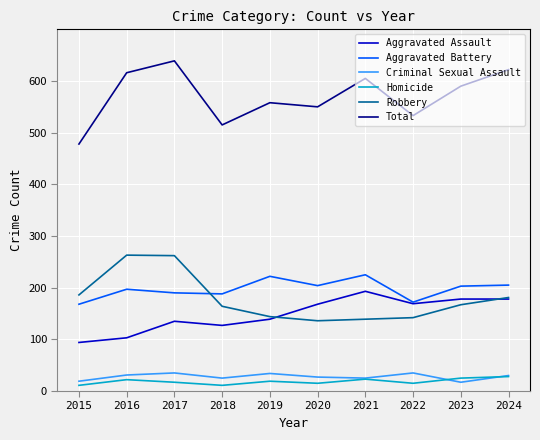

What are all the series names shown in the legend?

Aggravated Assault, Aggravated Battery, Criminal Sexual Assault, Homicide, Robbery, Total